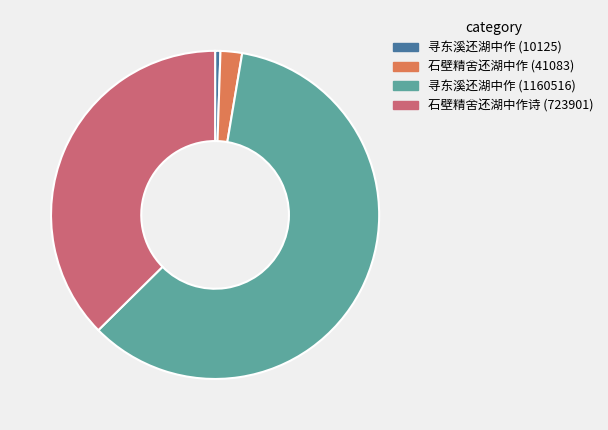

True or false: 寻东溪还湖中作 (1160516) accounts for 54% of the total.

False